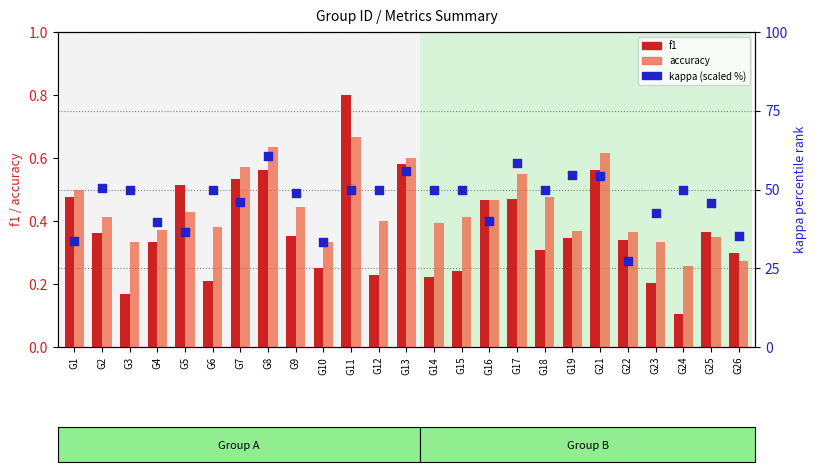

Which series has the widest spread of Y values?

kappa (scaled)